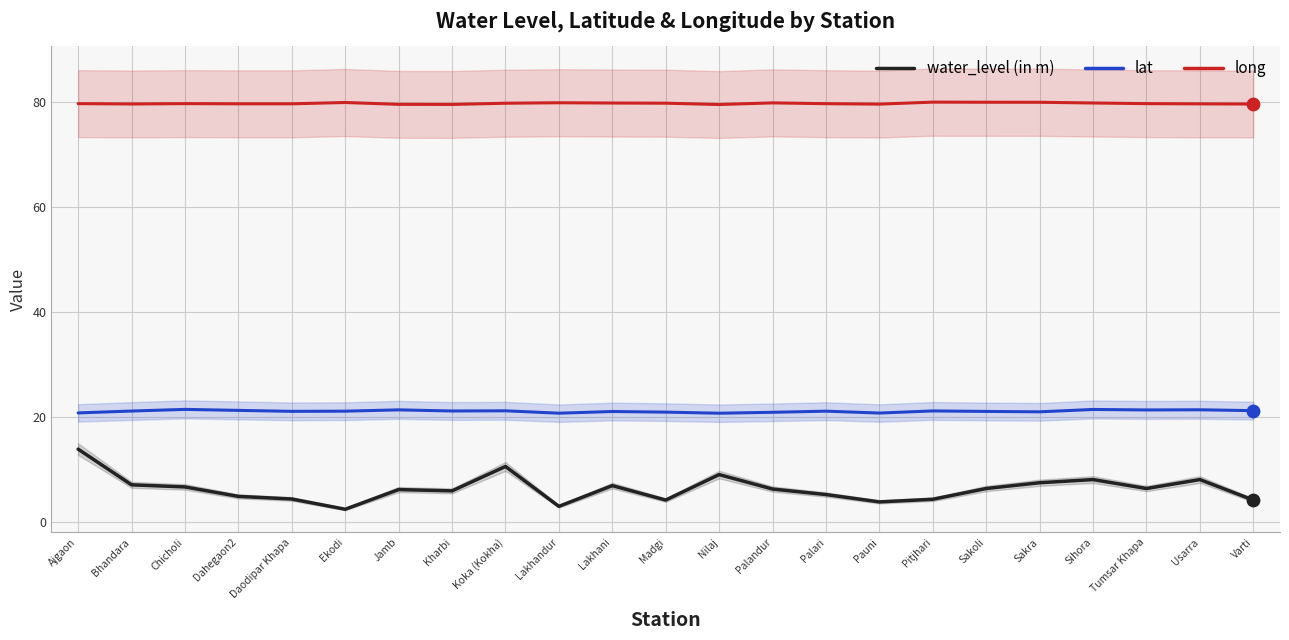

What is the total value across all series at Varti?

105.1